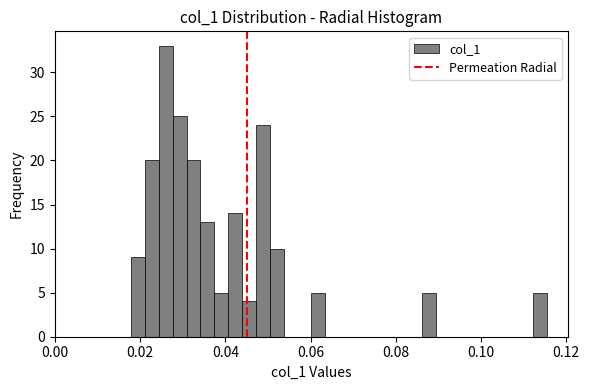

Around what value on the x-axis is the tallest bar? Give the approximate position of its centre, as read against the axis.

0.026